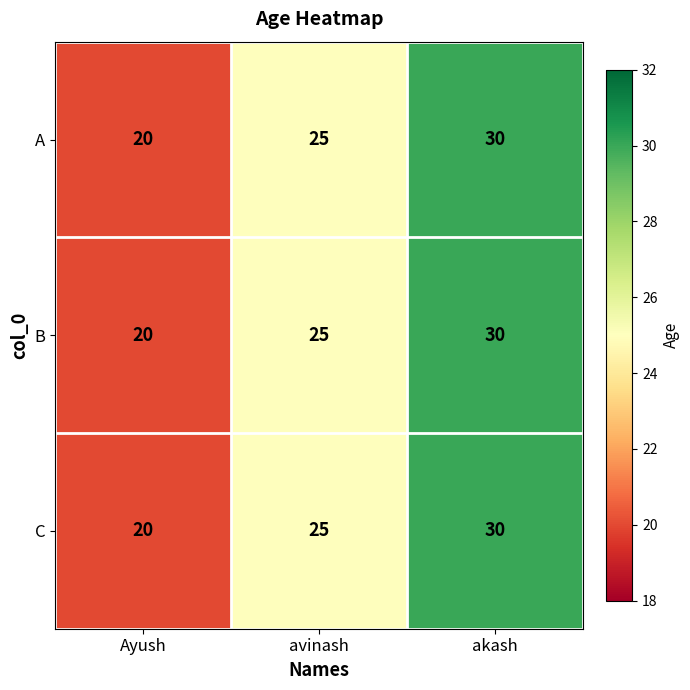

Count the A values in the range 20 to 30.

3